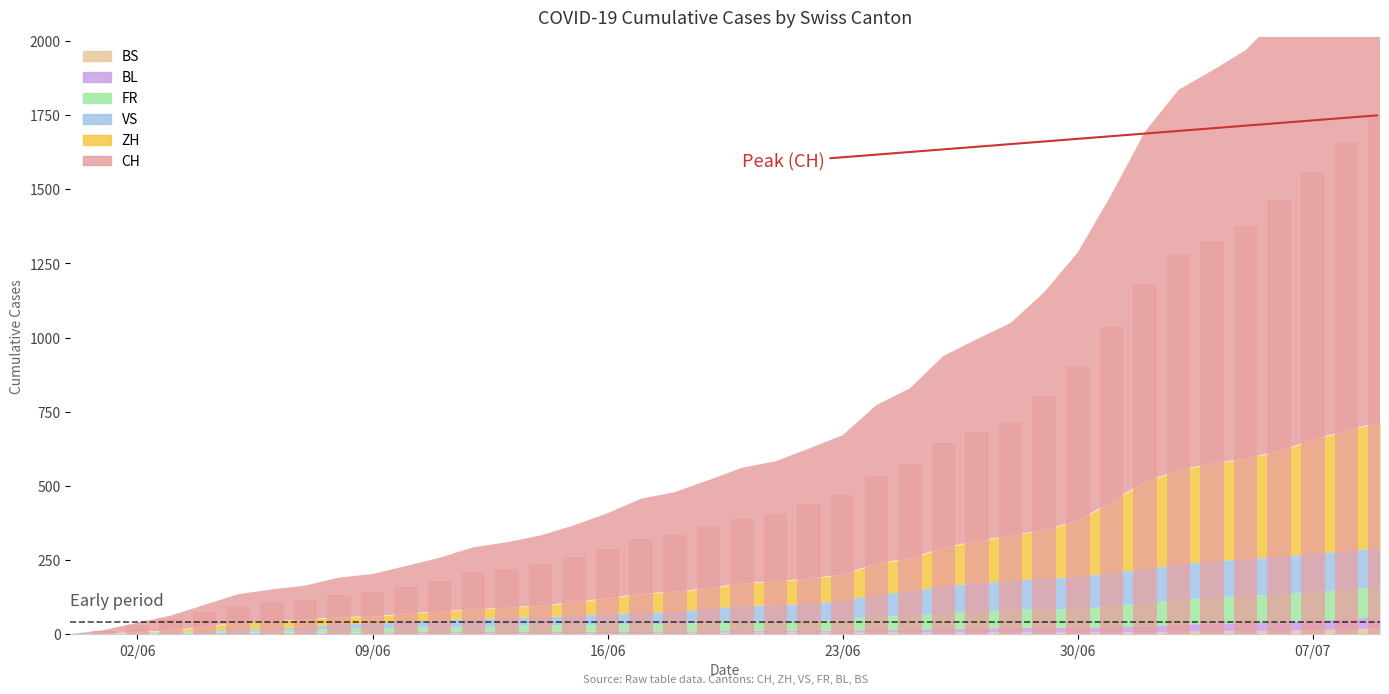

How many categories are shown in the chart?

40